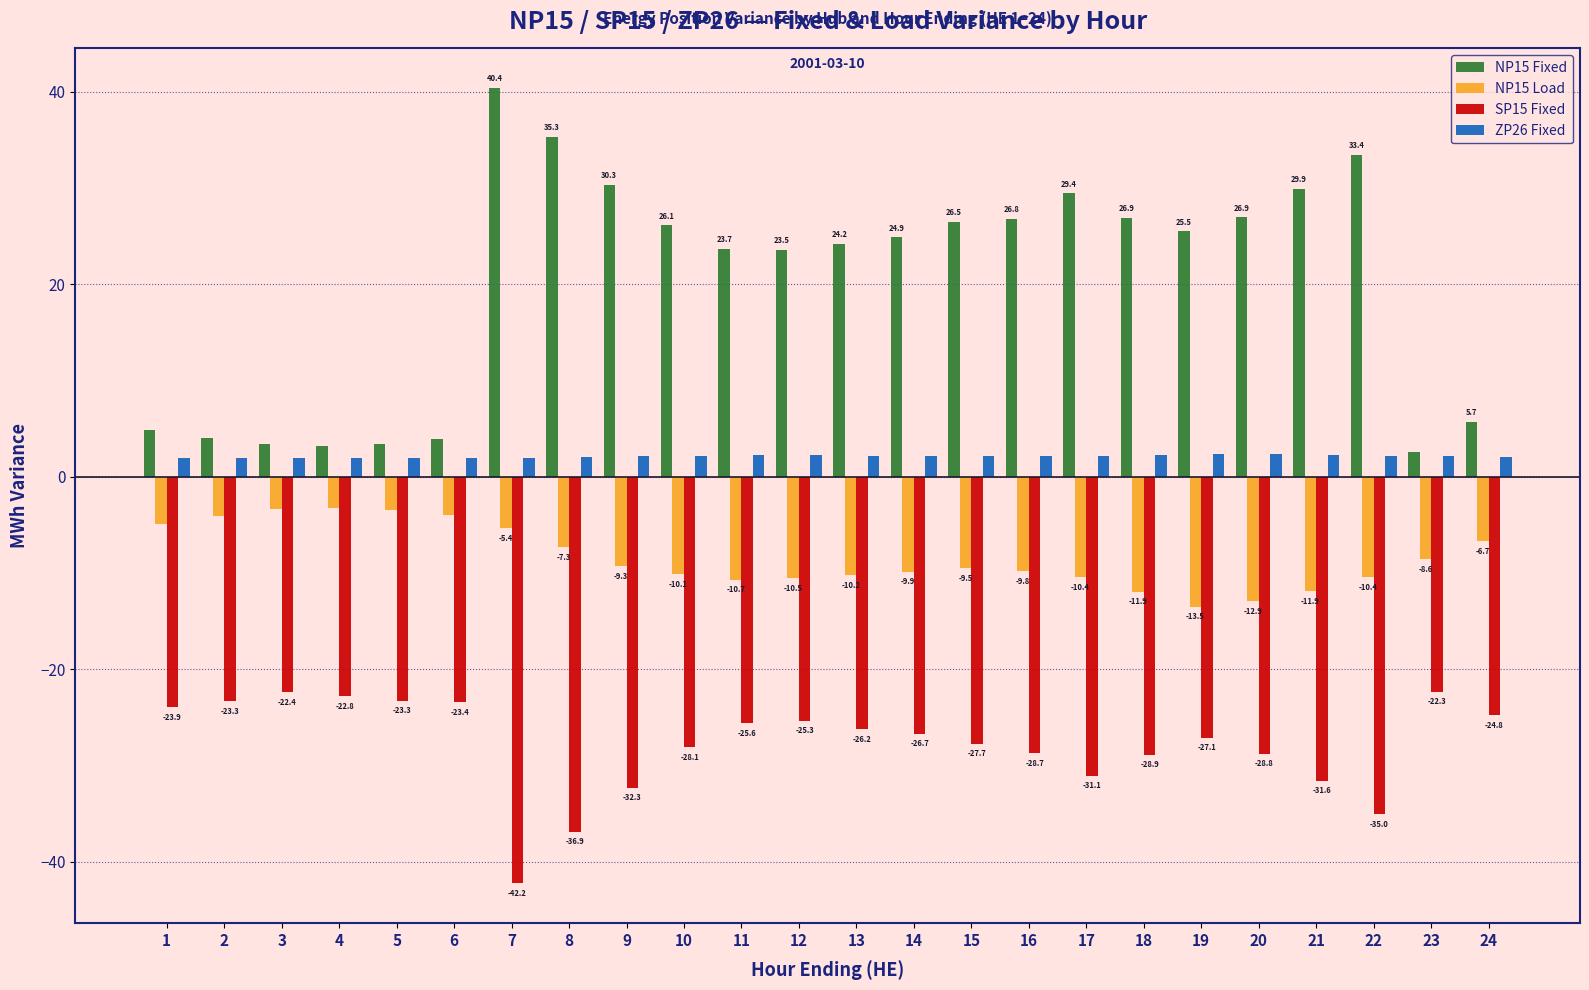

Which label corresponds to the largest value in the chart?

7